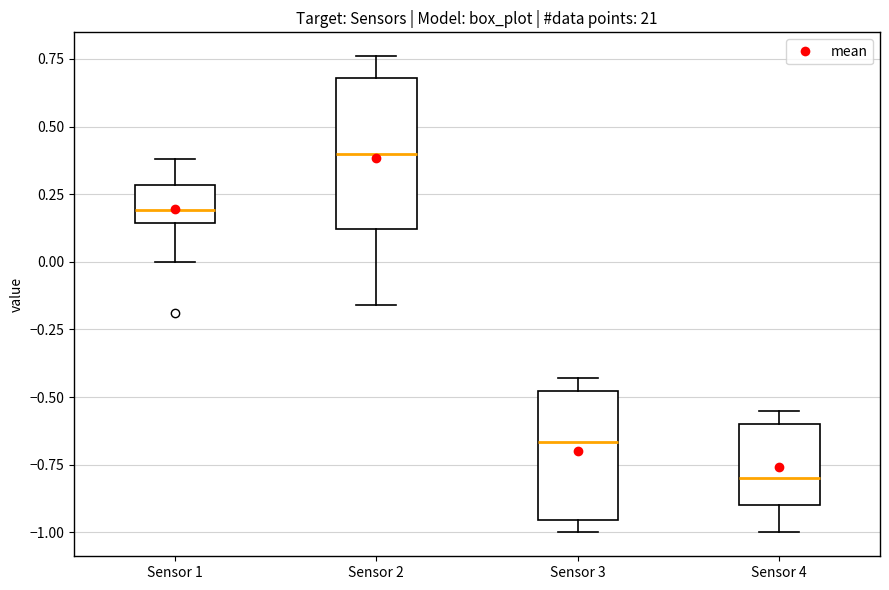

Reading left to right, read every box against the y-axis: the position of its median line, the range the box covers, and the ends of its whiskers. The values are not printed on the chart, so give them approximately, as read against the axis.

Sensor 1: median 0.20, box 0.15 to 0.30, whiskers 0.00 to 0.40
Sensor 2: median 0.40, box 0.10 to 0.70, whiskers -0.15 to 0.75
Sensor 3: median -0.65, box -0.95 to -0.50, whiskers -1.00 to -0.45
Sensor 4: median -0.80, box -0.90 to -0.60, whiskers -1.00 to -0.55